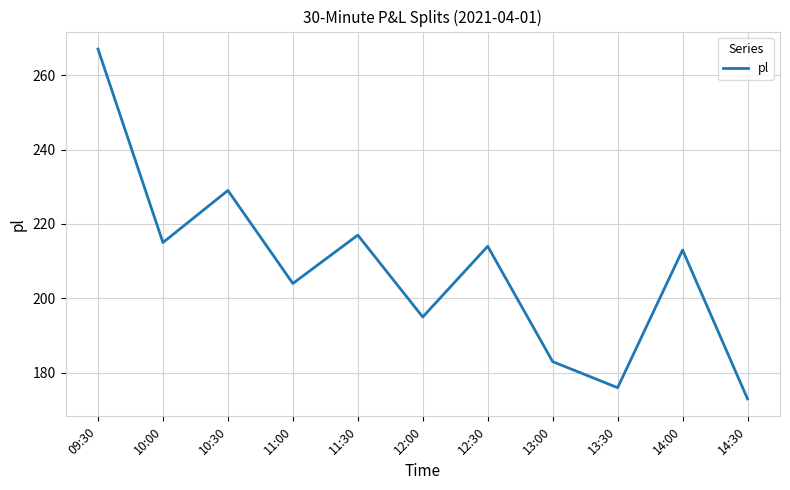

Does the chart have visible grid lines?

Yes